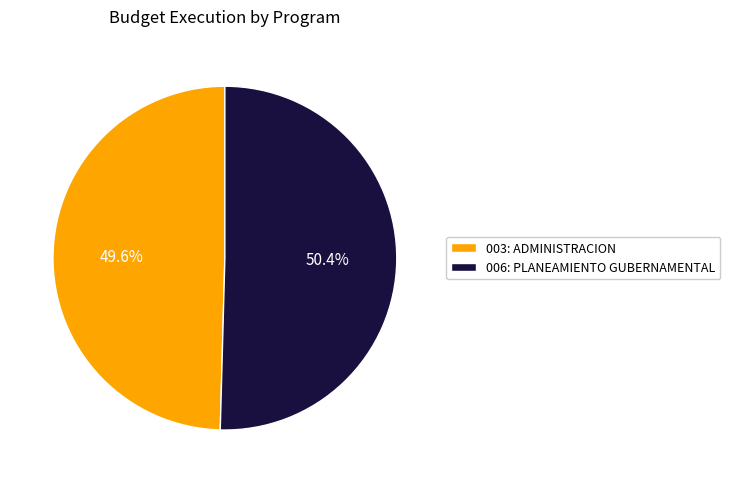

Approximately how many times larger is the value at 006: PLANEAMIENTO GUBERNAMENTAL compared to 003: ADMINISTRACION?

1.0